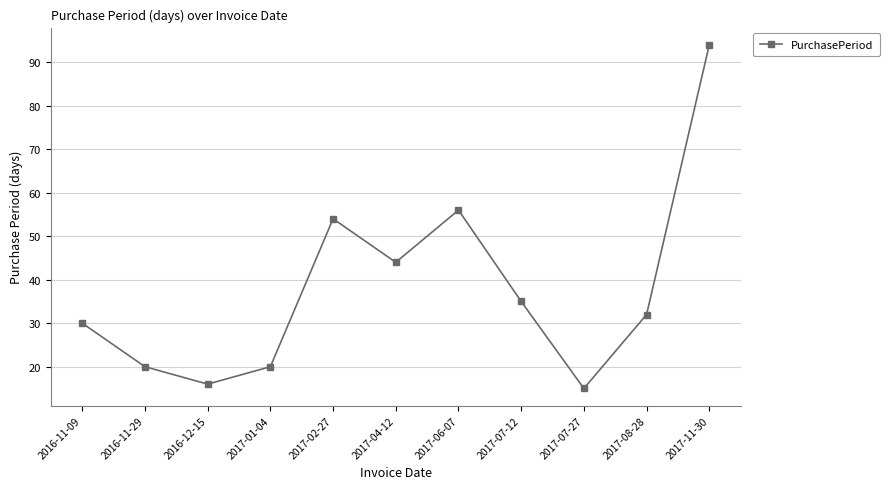

What is the approximate value at 2017-01-04, to the nearest 10?

20